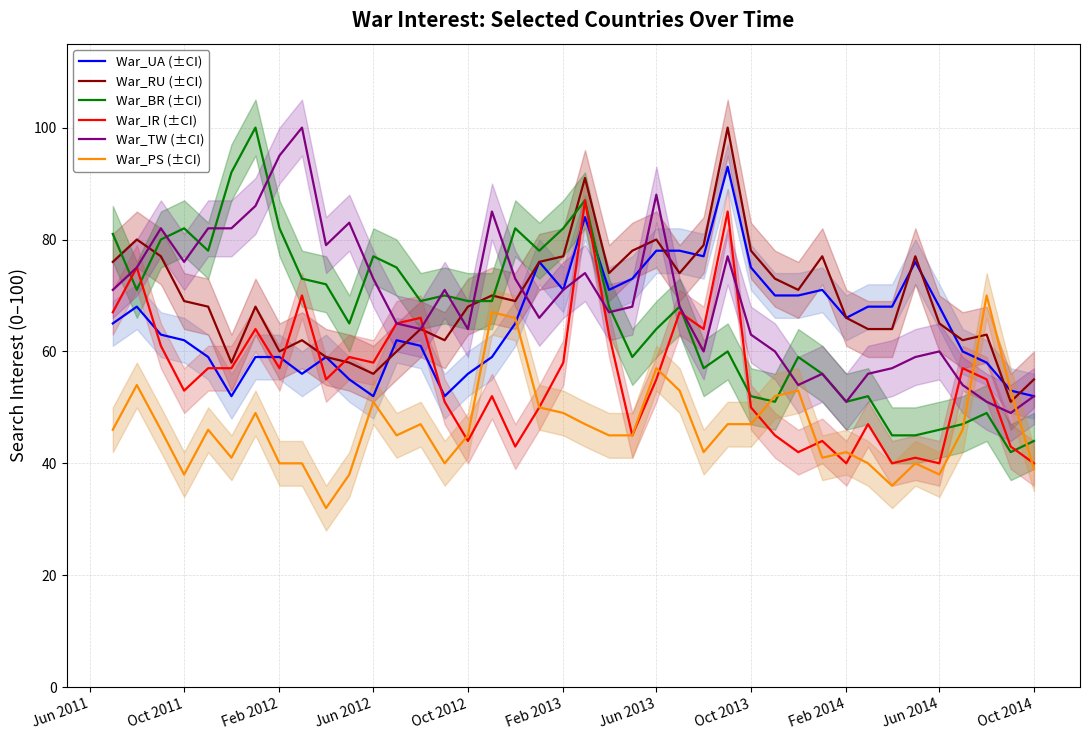

Does the chart display data point markers on the line(s)?

No